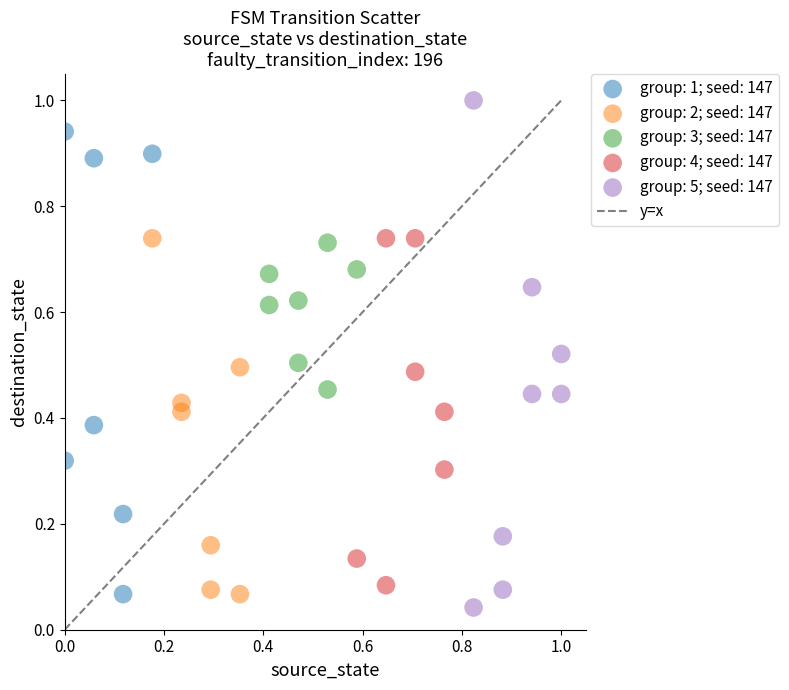

Which series has the largest Y range (max minus min)?

group: 5; seed: 147